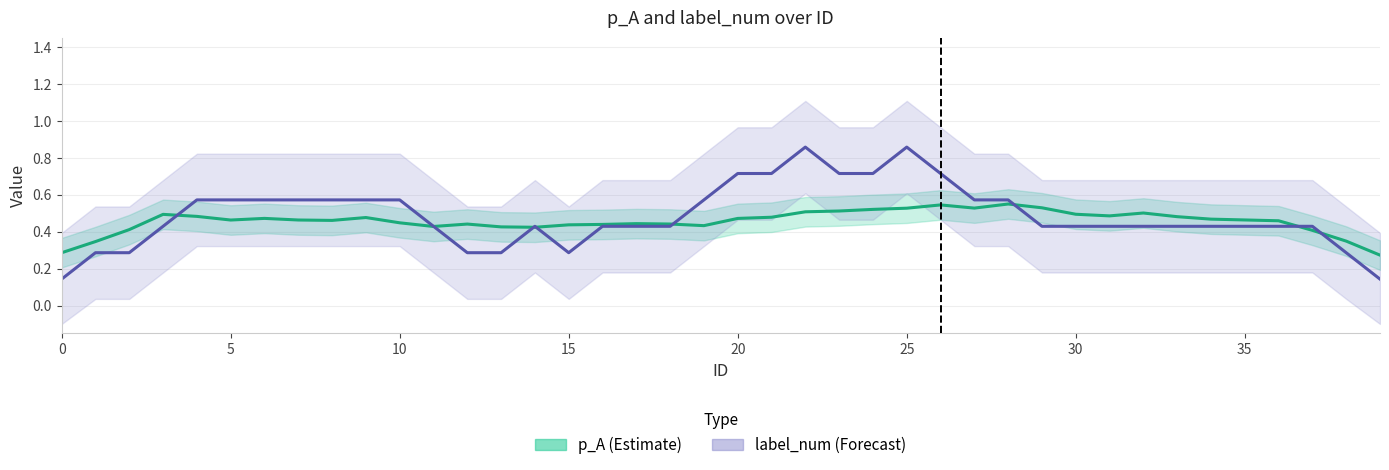

What is the total value across all series at 12?

0.7